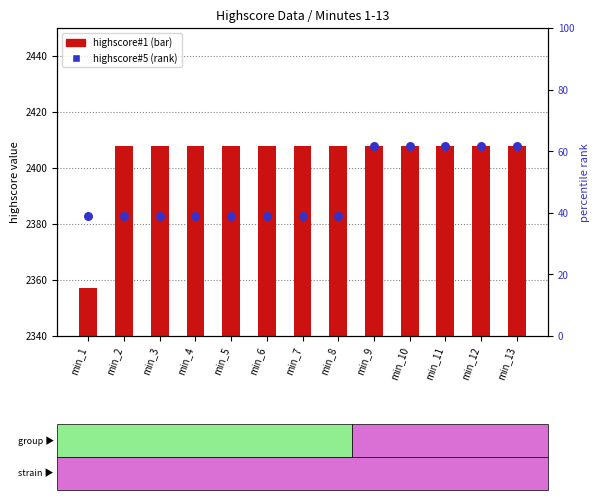

At how many categories does at least one series exceed 2184?

13